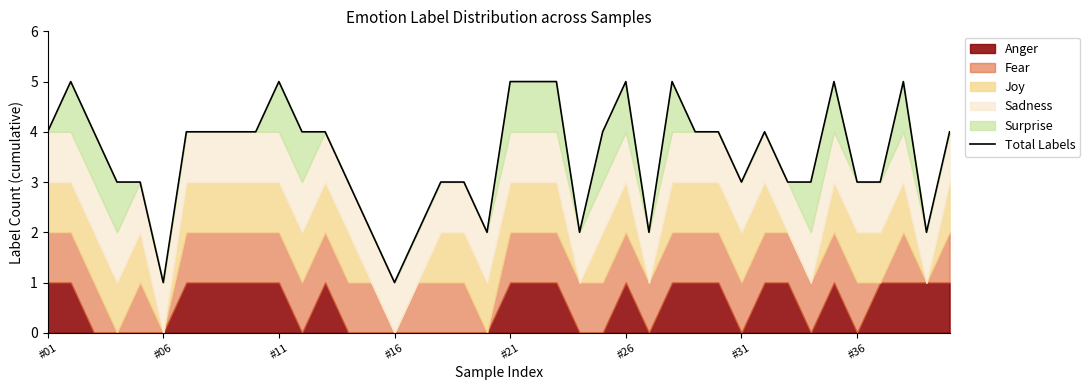

How many categories are shown in the chart?

40